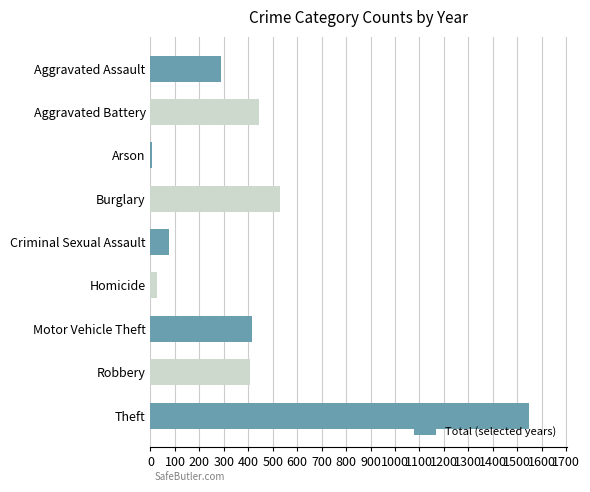

What is the label of the 5th bar from the top?

Criminal Sexual Assault